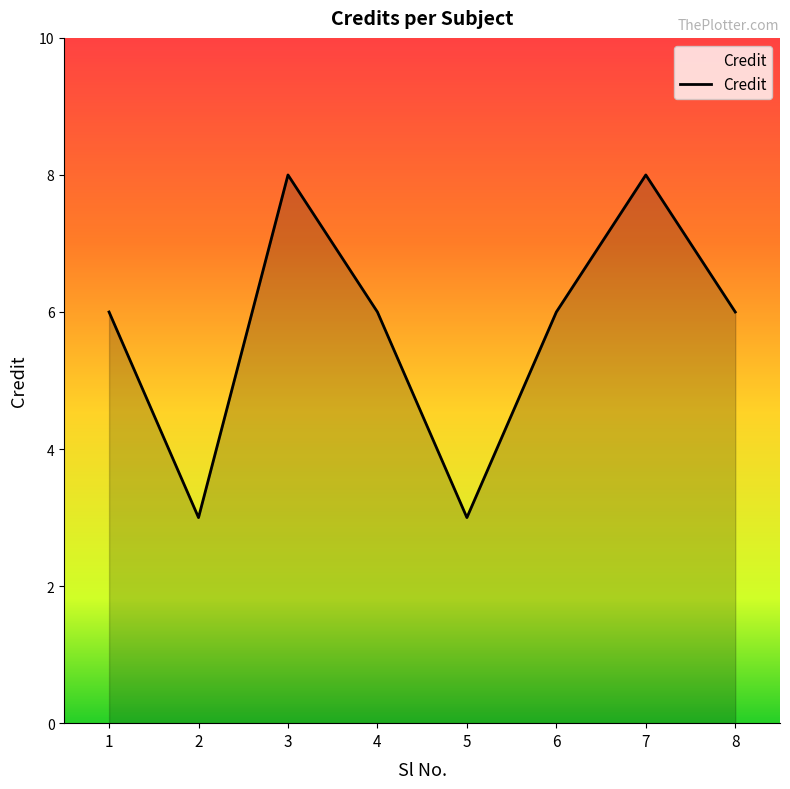

What is the change in value from 5 to 8?

+3